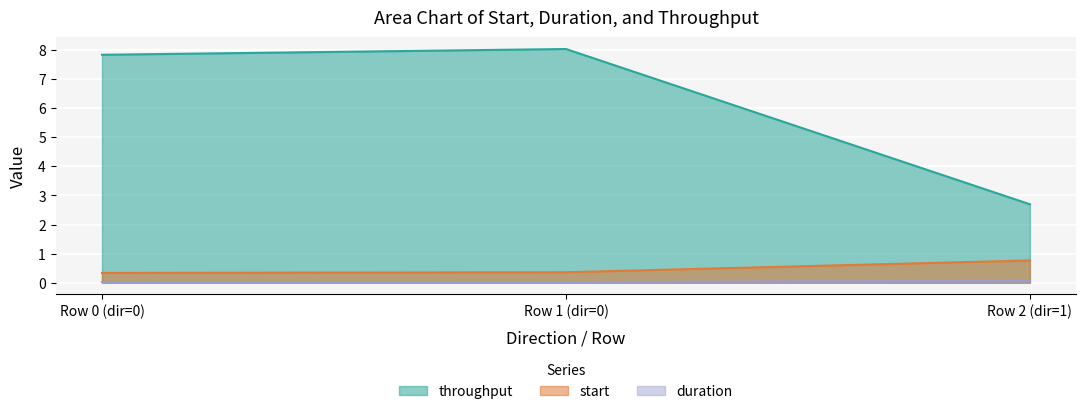

Does the chart display data point markers on the line(s)?

No